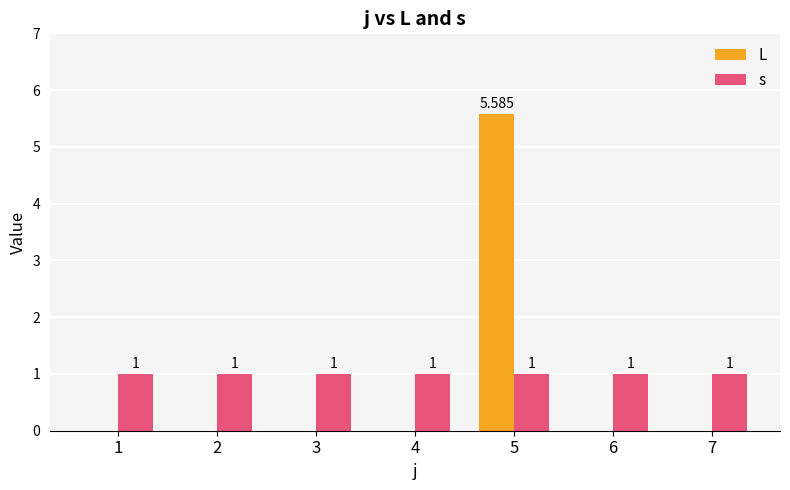

At which category is the sum across all series the highest?

5